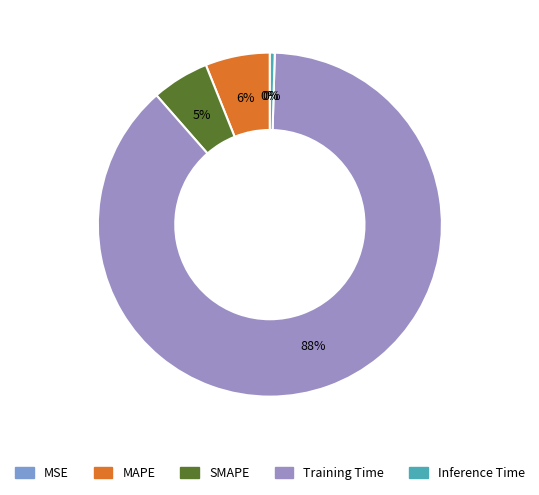

To the nearest percent, what is the average slice percentage?

20%